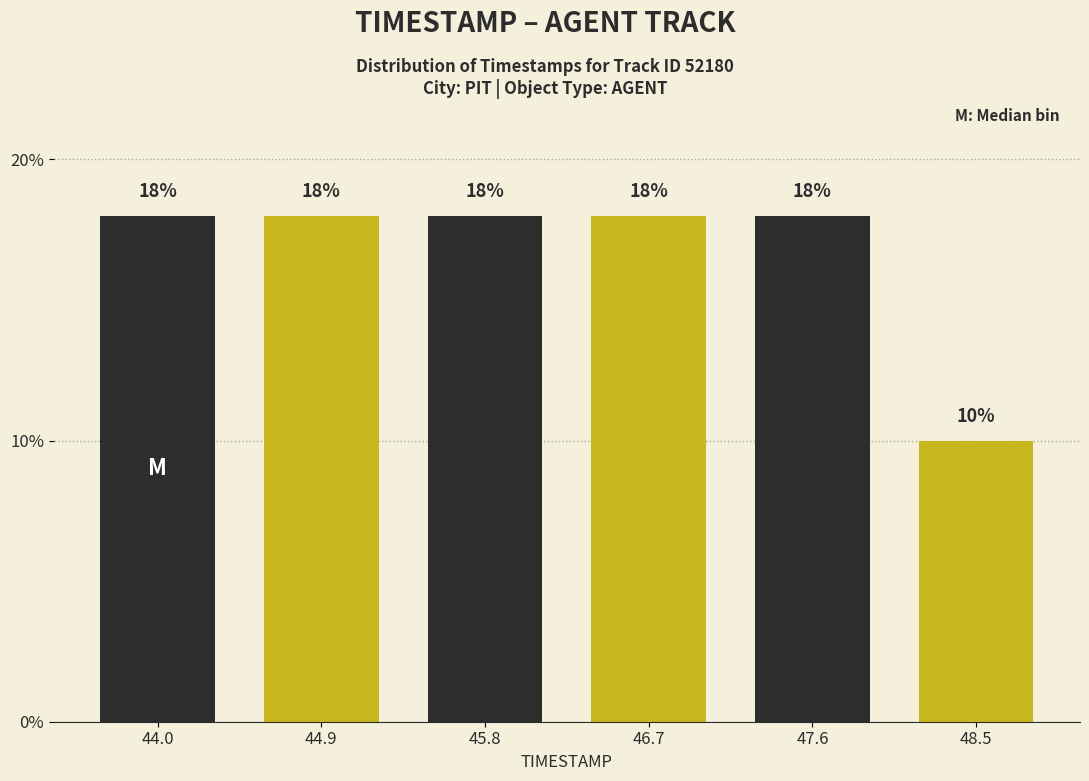

Reading left to right, what are all the values shown in this chart?

44.0=18	44.9=18	45.8=18	46.7=18	47.6=18	48.5=10